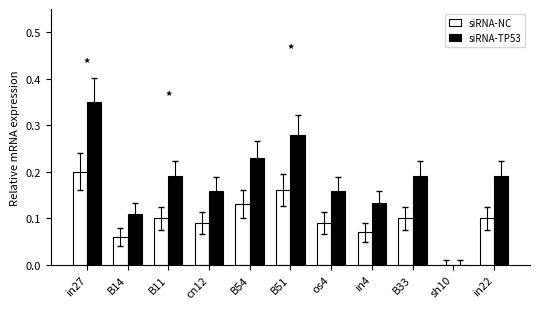

How many values in the siRNA-NC series exceed 0?

10